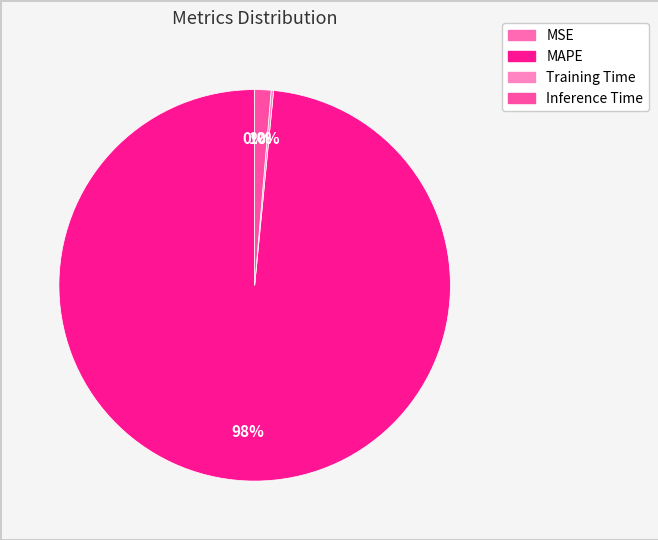

Is there a majority slice in this chart?

Yes